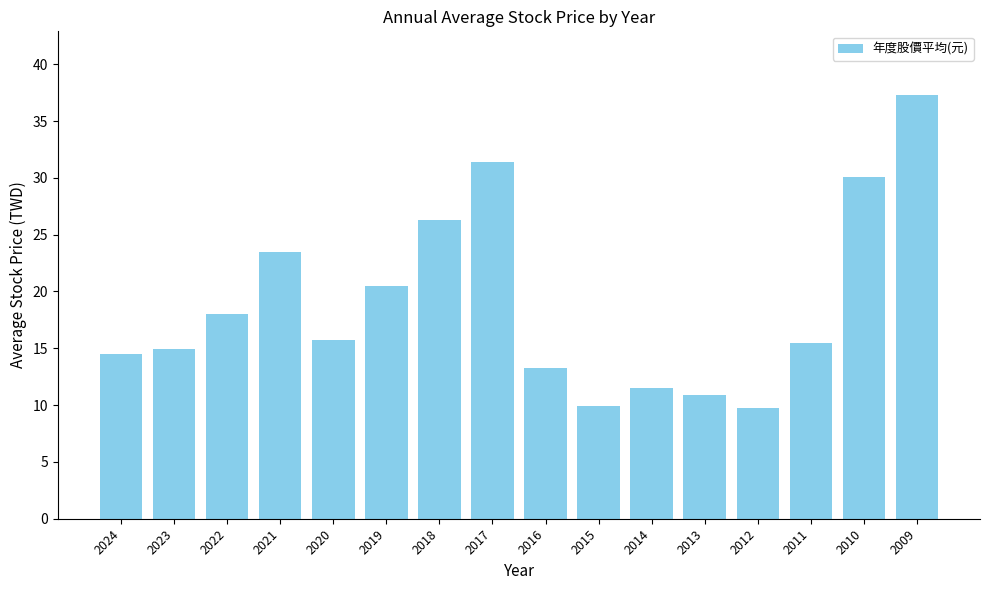

What is the ratio of the value at 2010 to the value at 2024?

2.1